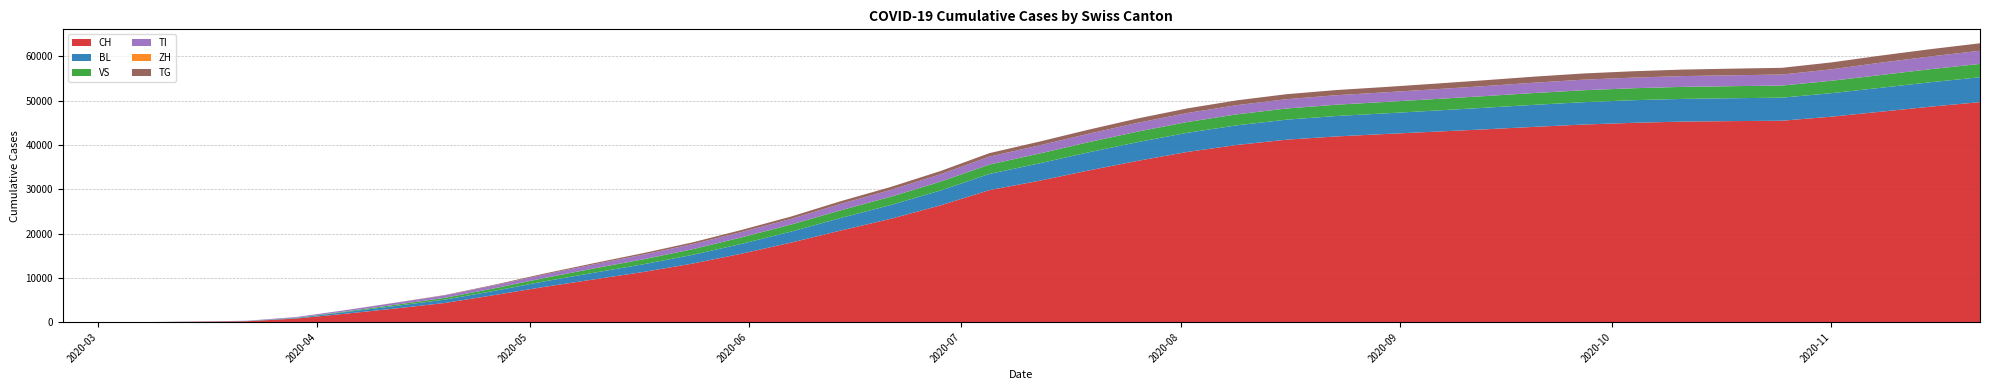

Reading left to right, extract all data points from this chart.

CH: 0	0	2	76	192	813	1906	3069	4321	6105	7938	9625	11307	13213	15471	17979	20698	23319	26336	29814	31912	34247	36438	38440	40015	41202	41929	42482	43010	43530	44095	44621	45002	45283	45391	45480	46394	47516	48655	49679
BL: 0	0	0	5	25	123	374	576	755	950	1238	1504	1735	1966	2218	2480	2834	3106	3354	3659	3917	4093	4226	4328	4432	4520	4613	4659	4759	4875	4975	5046	5113	5128	5168	5209	5308	5408	5512	5618
VS: 0	2	2	6	19	54	137	270	407	582	763	972	1120	1271	1475	1601	1736	1874	1996	2118	2218	2298	2379	2435	2487	2516	2555	2580	2606	2633	2668	2695	2700	2714	2722	2734	2799	2882	2949	3016
TI: 0	0	0	61	70	155	293	442	546	653	793	918	1068	1151	1206	1278	1453	1538	1671	1788	1844	1903	1985	2026	2069	2102	2140	2176	2215	2266	2332	2387	2400	2434	2462	2479	2584	2787	2878	2966
ZH: 0	0	0	0	0	0	0	0	0	0	0	0	0	0	0	0	0	0	0	0	0	0	0	0	0	0	0	0	0	0	0	0	0	0	0	0	0	0	0	0
TG: 0	0	0	0	0	0	0	33	84	147	211	267	332	399	464	527	604	665	726	790	853	916	982	1044	1088	1132	1167	1204	1259	1318	1364	1405	1436	1469	1495	1522	1560	1601	1644	1689